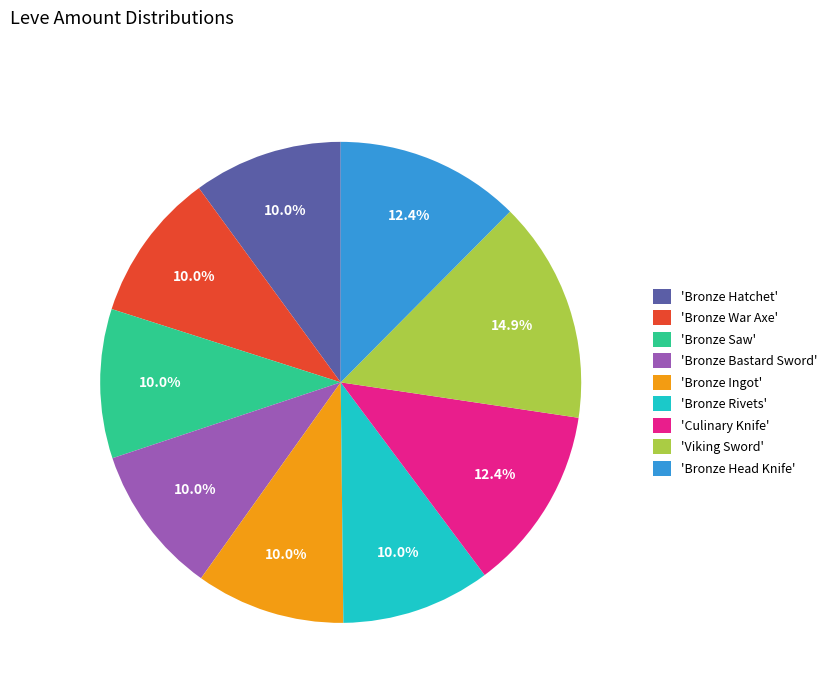

Which slice is the largest?

'Viking Sword'